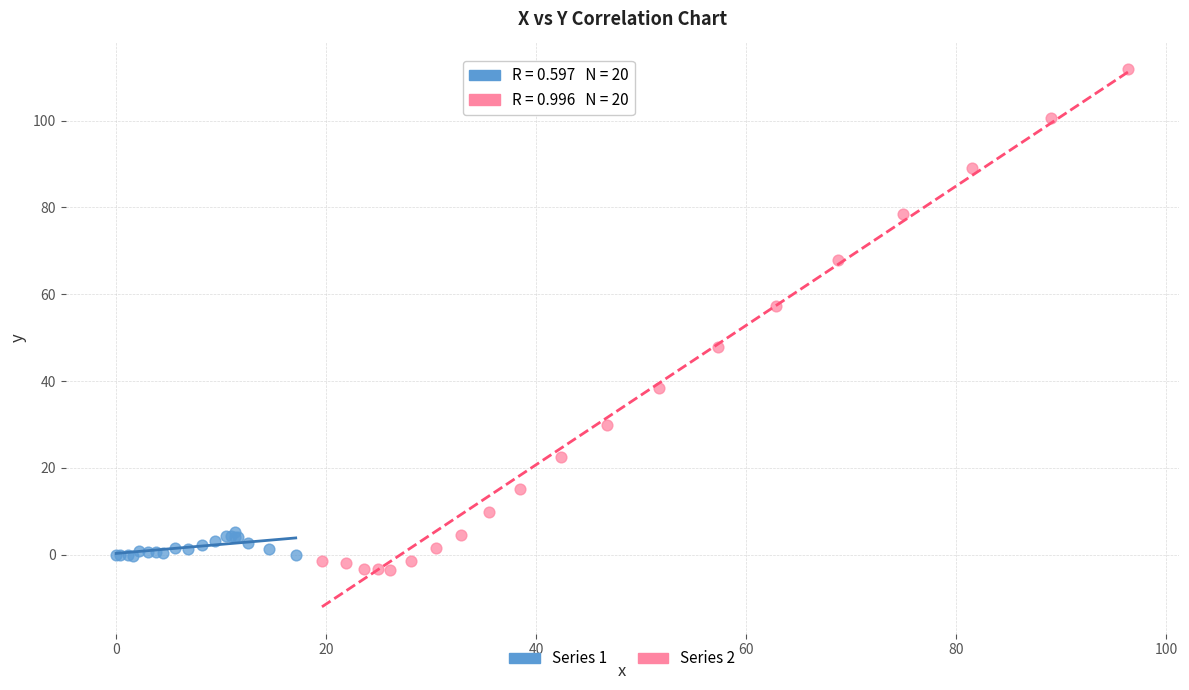

Which series contains the lowest Y value?

Series 2